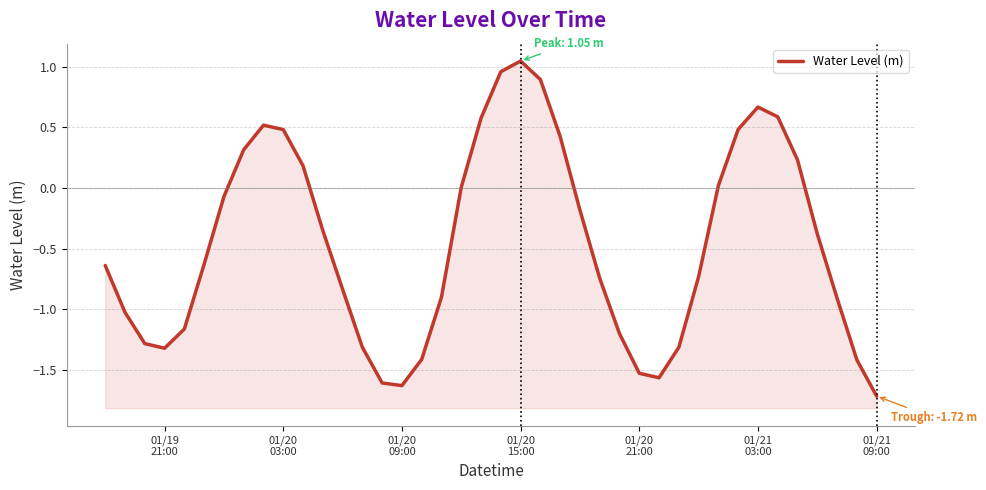

Reading right to left, transcribe all the data shown in this chart.

-1.7	-1.4	-0.9	-0.4	0.2	0.6	0.7	0.5	0.0	-0.7	-1.3	-1.6	-1.5	-1.2	-0.7	-0.2	0.4	0.9	1.0	1.0	0.6	0.0	-0.9	-1.4	-1.6	-1.6	-1.3	-0.8	-0.3	0.2	0.5	0.5	0.3	-0.1	-0.6	-1.2	-1.3	-1.3	-1.0	-0.6